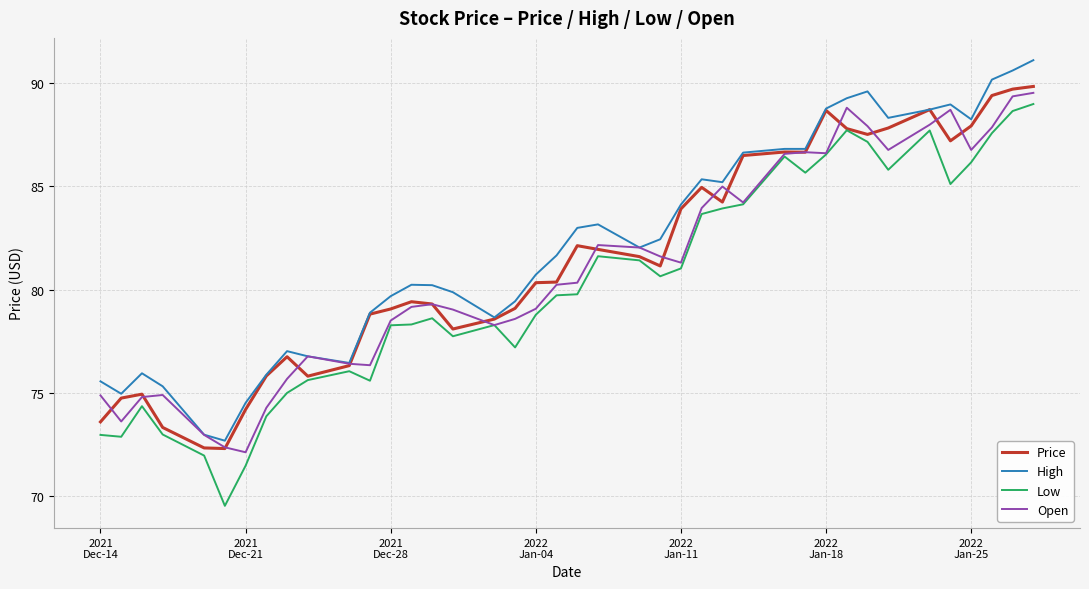

True or false: Price has more than 2 interior local peaks.

True